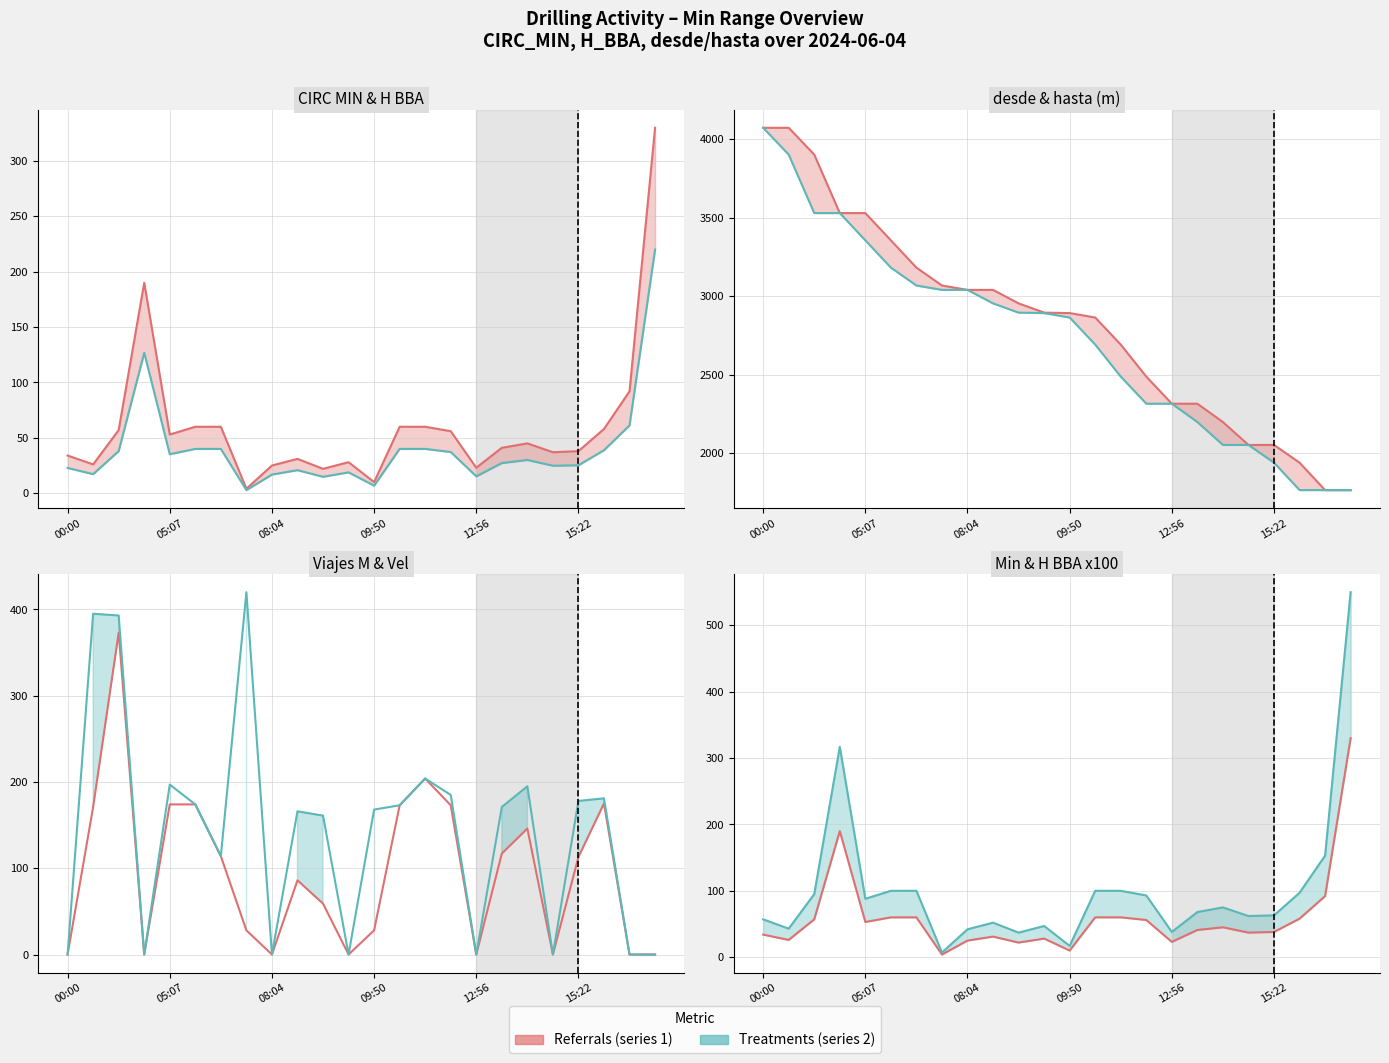

How many values in the Treatments (series 2) series exceed 75?

11